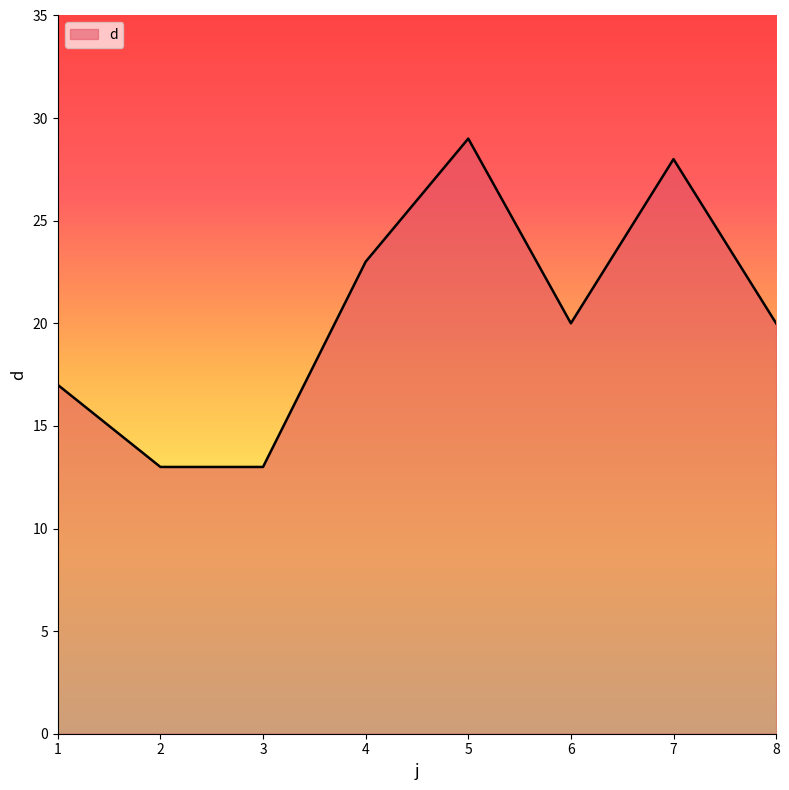

What is the difference between the values at 8 and 7?

8